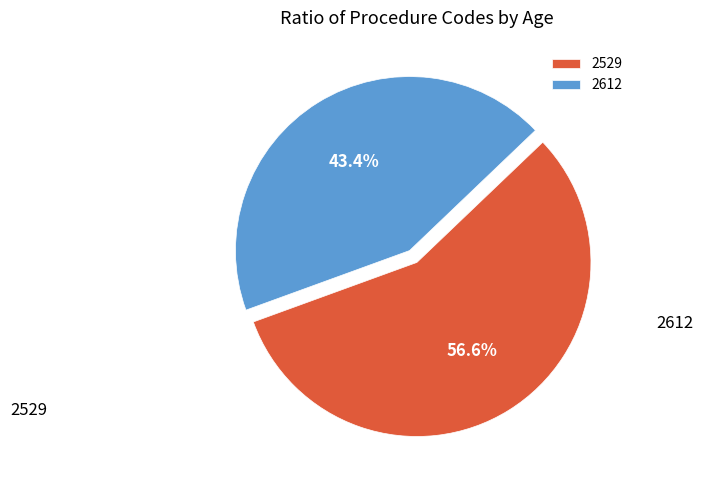

Does 2612 account for over 50% of the chart?

No